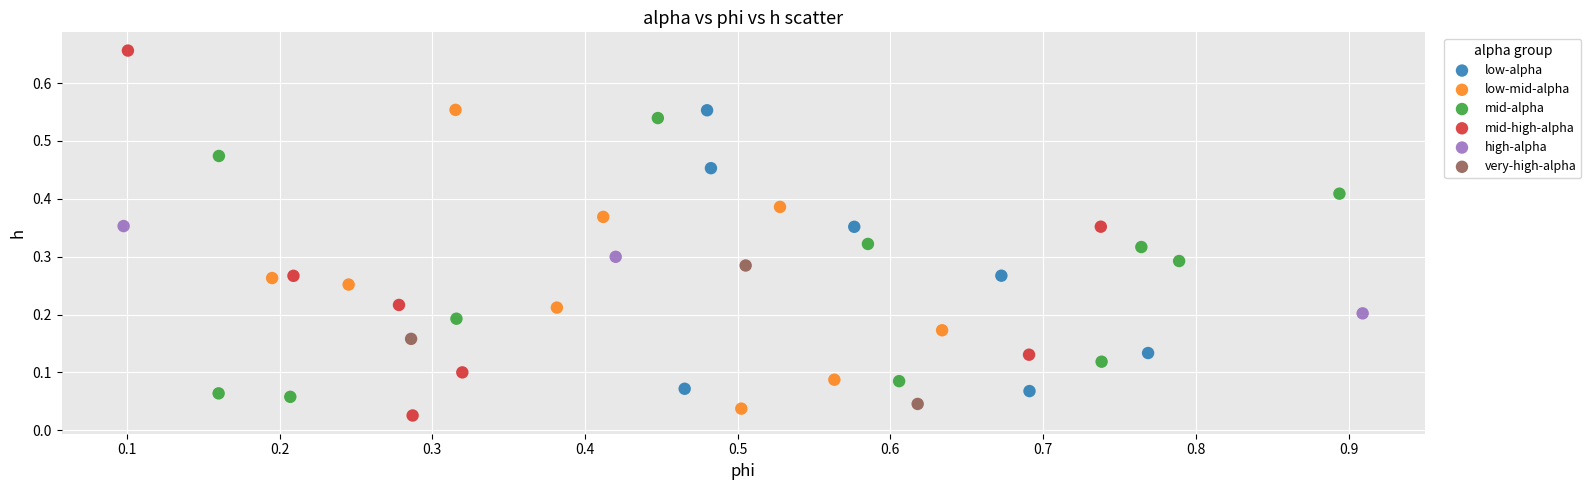

What are all the series names shown in the legend?

low-alpha, low-mid-alpha, mid-alpha, mid-high-alpha, high-alpha, very-high-alpha